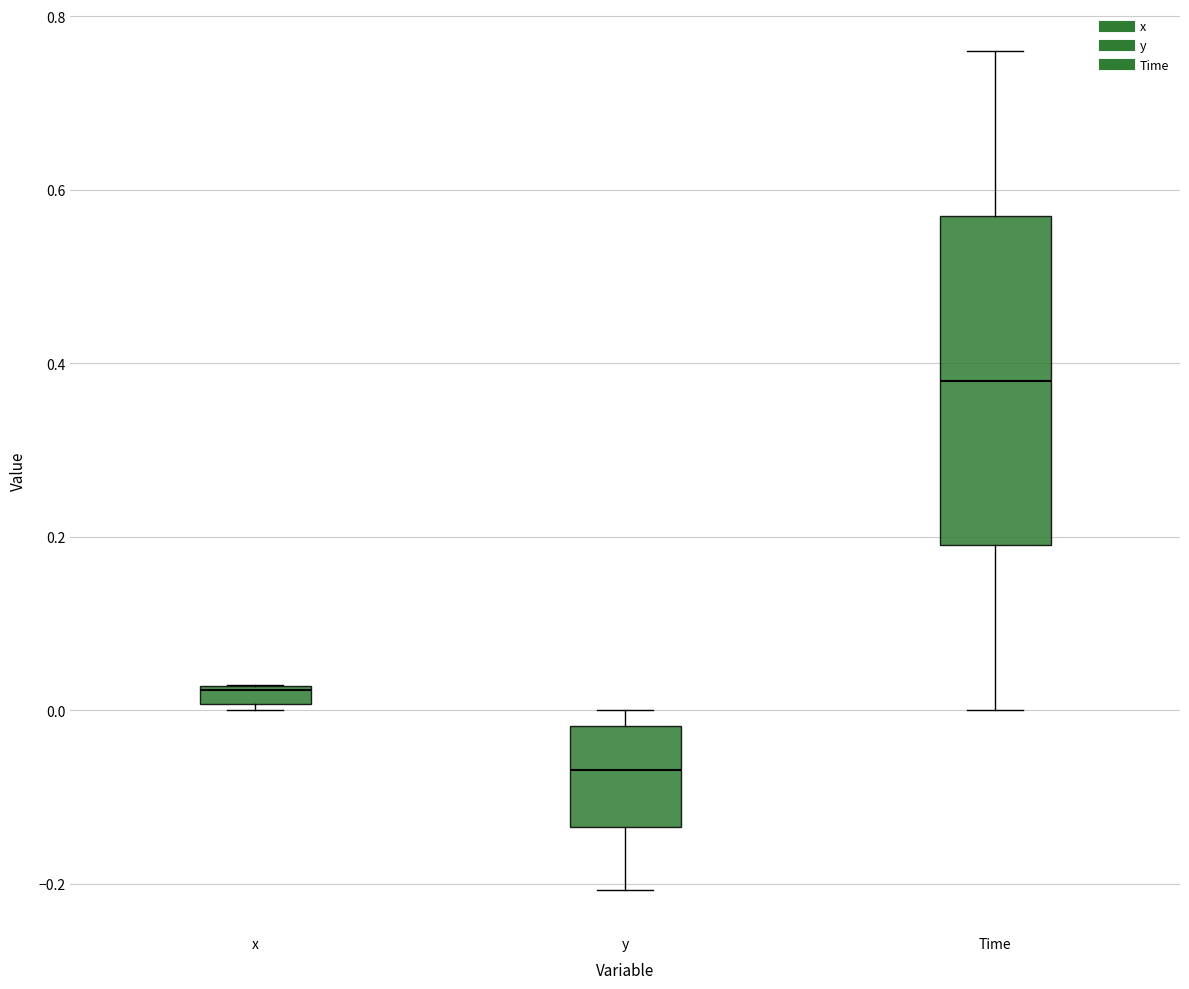

Where is the lower edge of the box for x on the y-axis? The values are not printed on the chart, so give them approximately, as read against the axis.

0.00